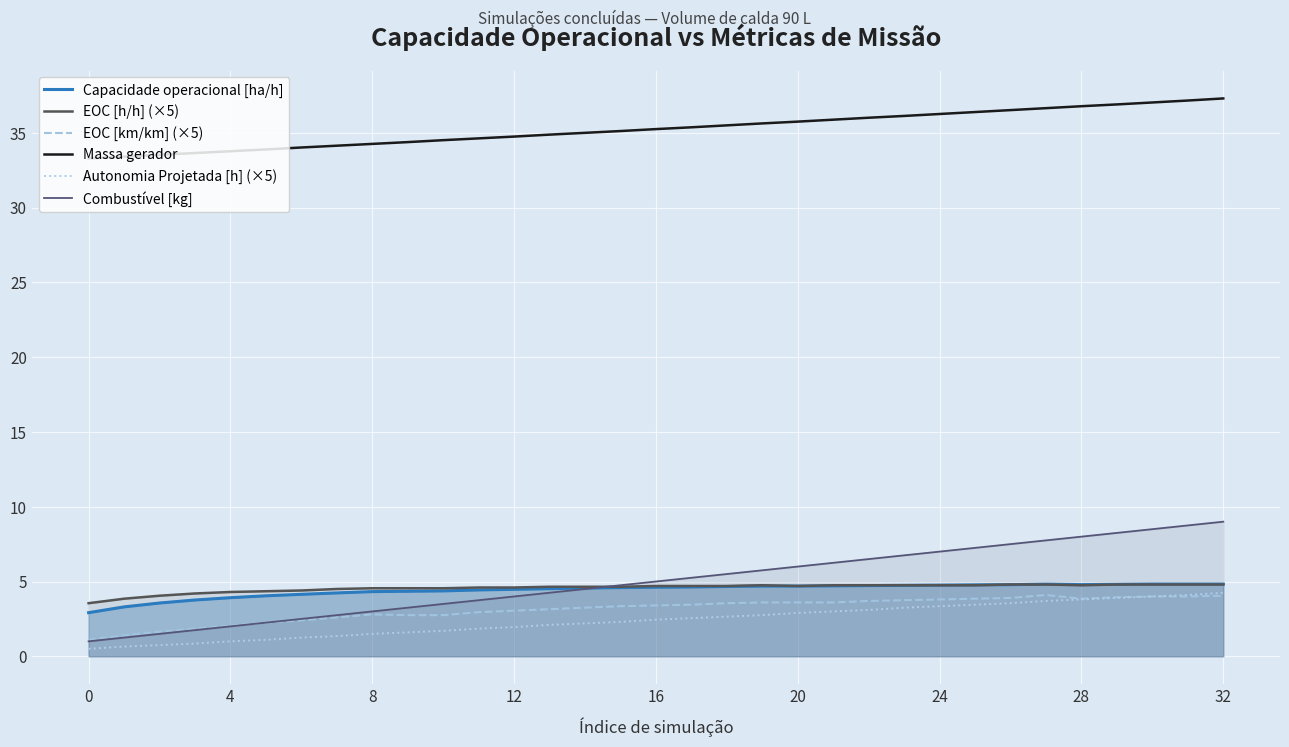

Is it true that Massa gerador equals 35.5 at 18?

True